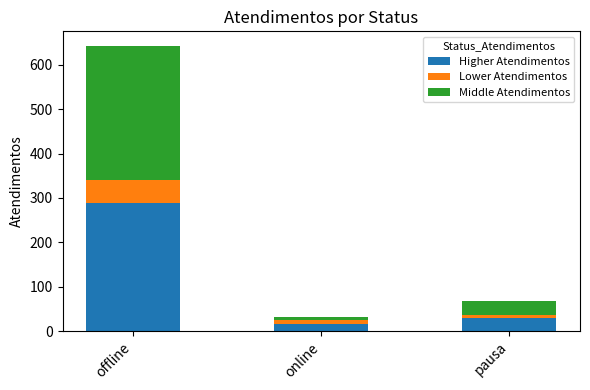

What is the lowest value of the Higher Atendimentos series?

16